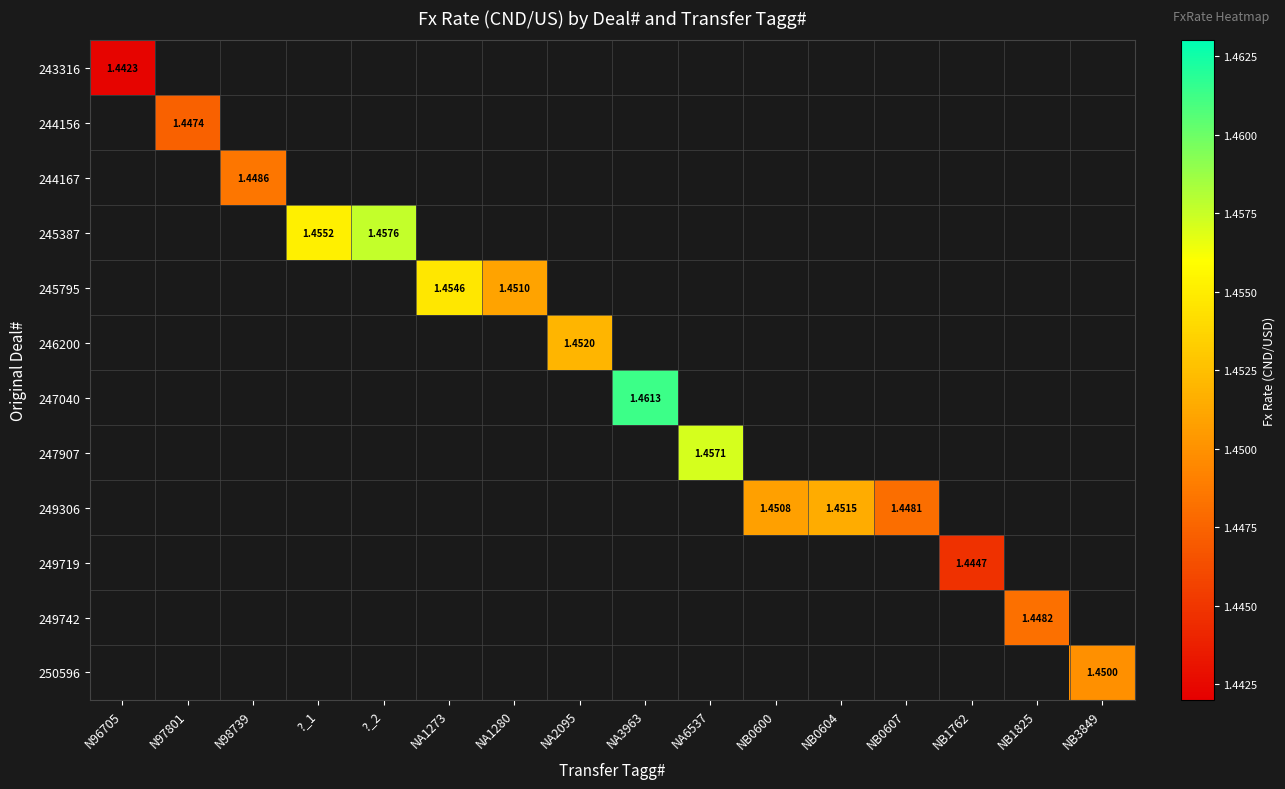

How many positive values does the 246200 series have?

1